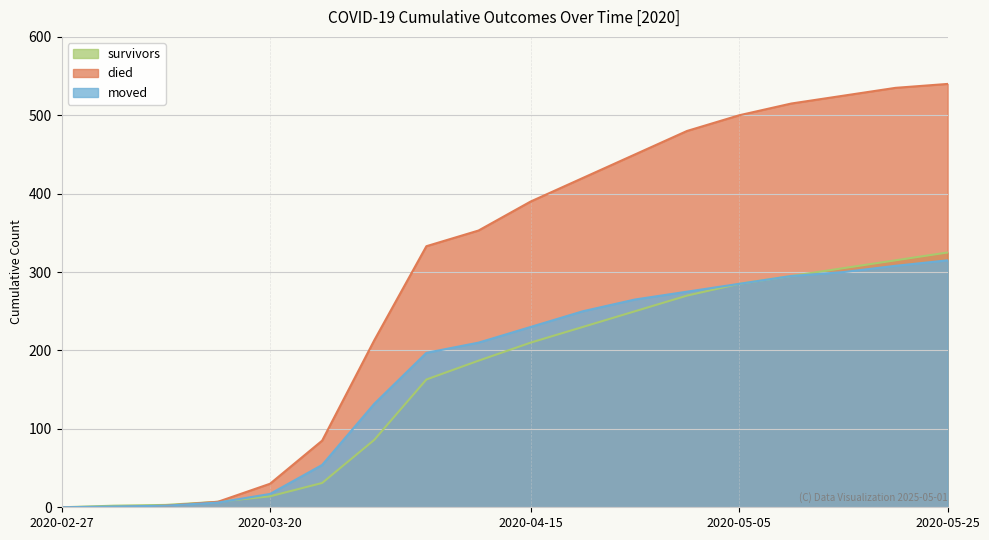

How many intersections are there between moved and survivors?

1